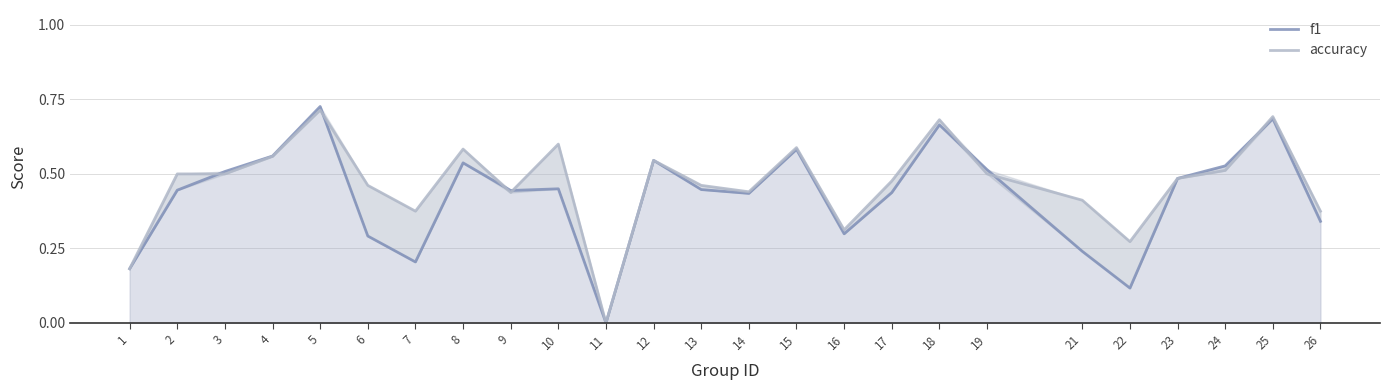

What is the sum of the f1 values at 18 and 24?

1.2